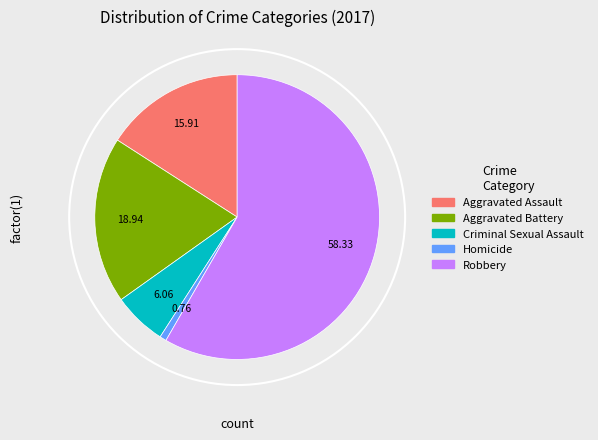

Rank the categories by value from lowest to highest.

Homicide, Criminal Sexual Assault, Aggravated Assault, Aggravated Battery, Robbery